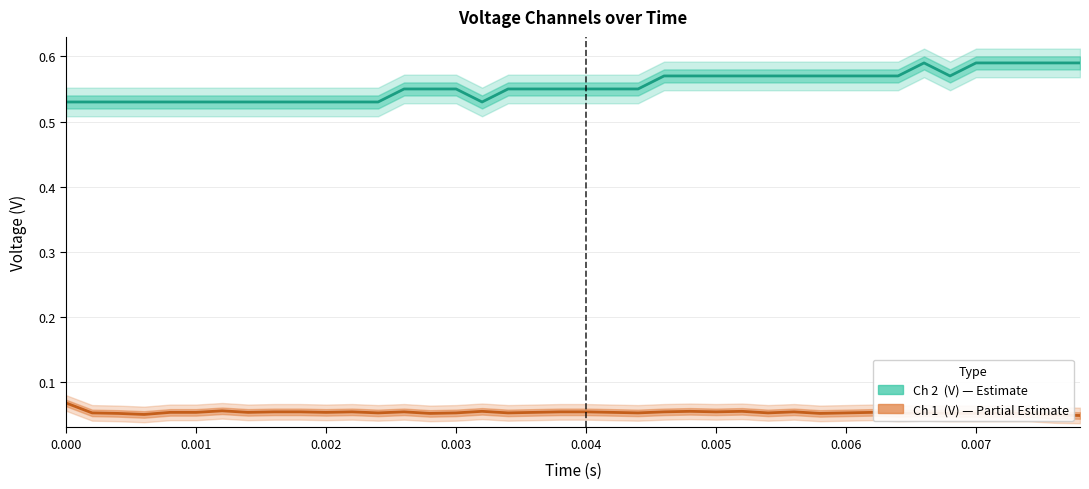

Which series changed the most between 0.008 and 15?

Ch 2  (V)